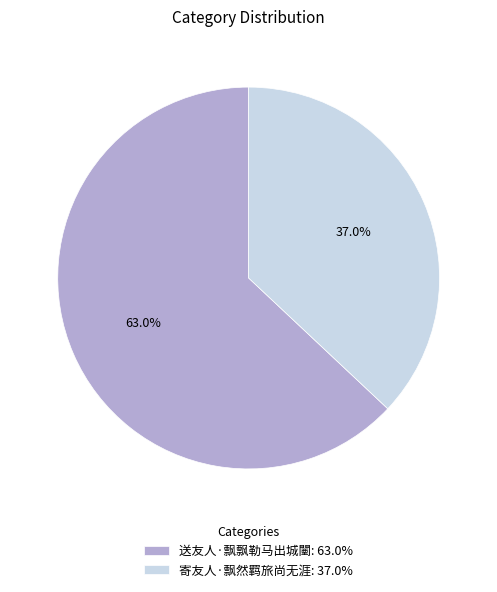

To the nearest percent, what is the difference between the largest and smallest slice percentages?

26%